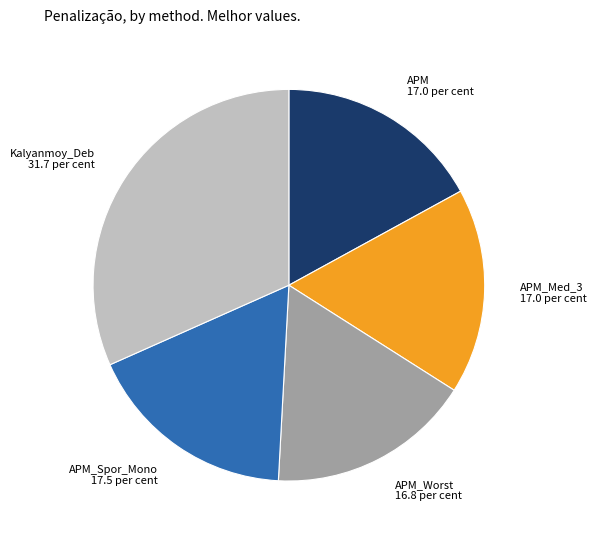

Is there a majority slice in this chart?

No